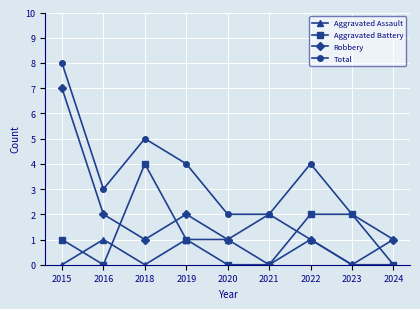

Where does the Robbery series first go above 1?

2015